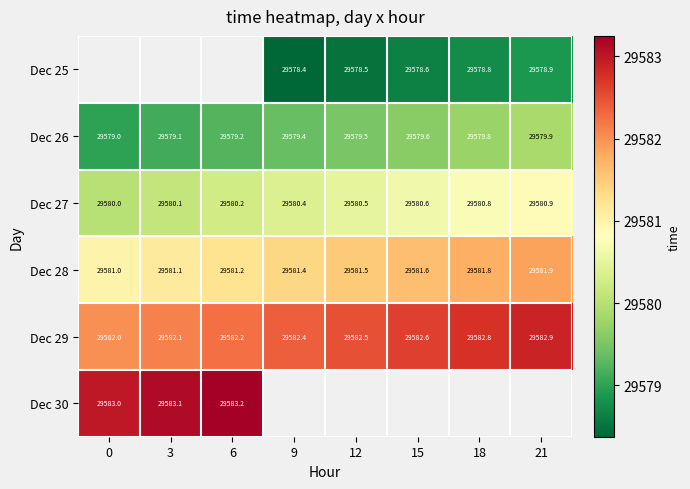

Which category has the highest value across all series?

6